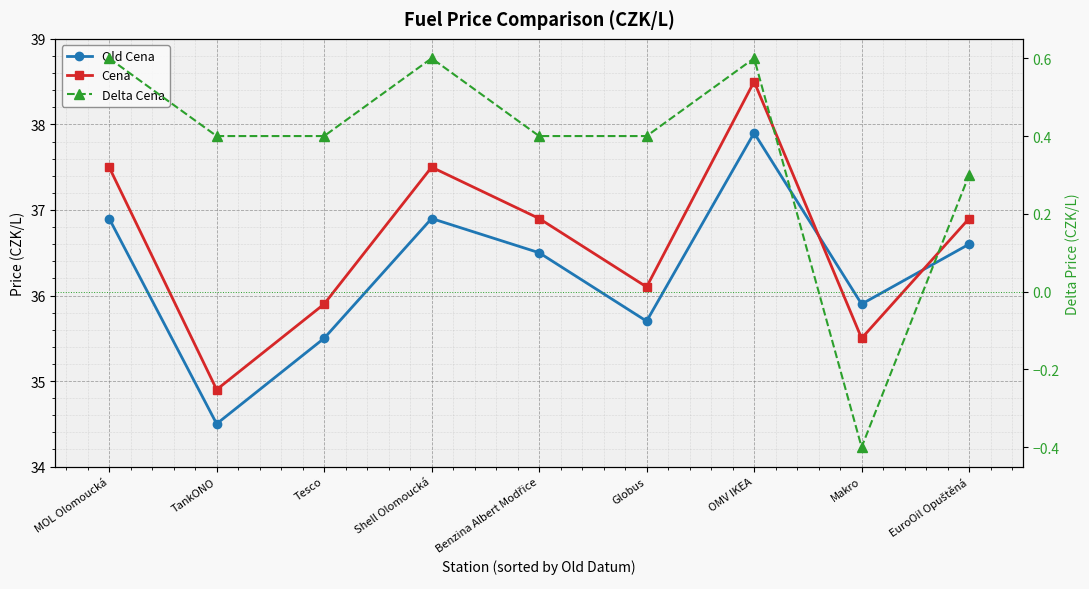

Does the chart display data point markers on the line(s)?

Yes